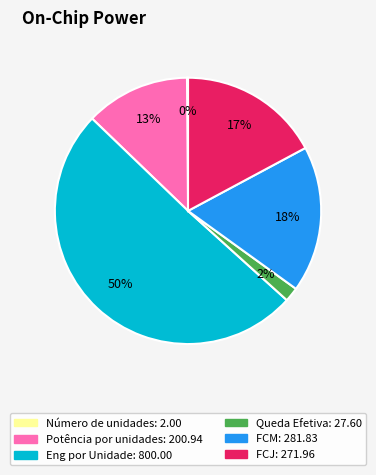

Is the sum of FCJ and FCM greater than half?

No